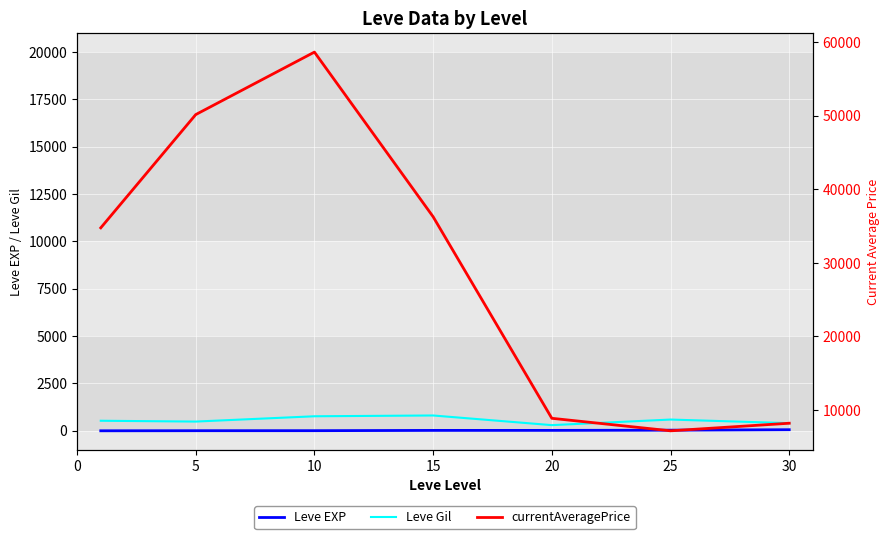

In currentAveragePrice, how many points are higher than both neighbors (excluding endpoints)?

1